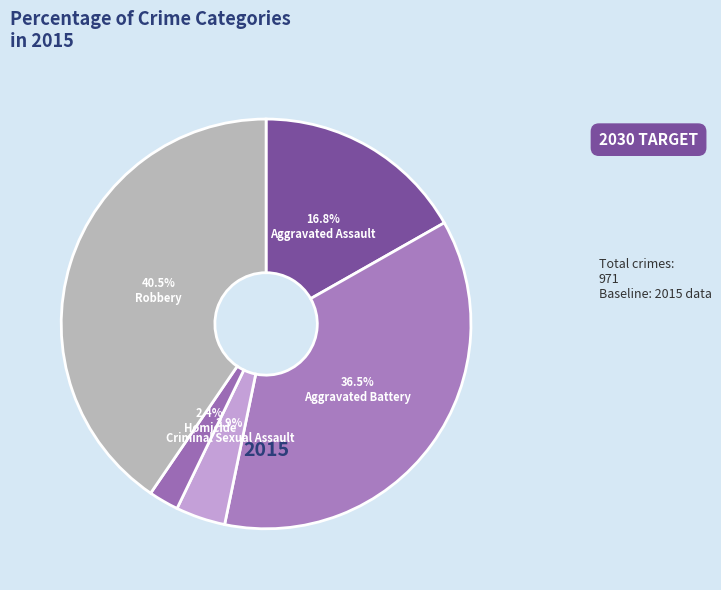

How many slices are in this pie chart?

5